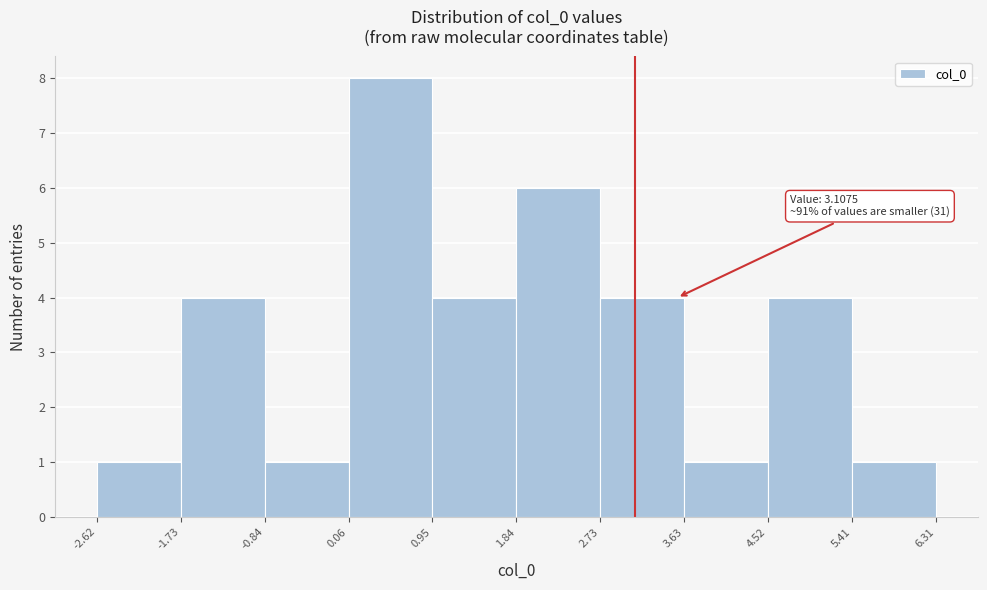

Over which range of the x-axis is the bar tallest?

0.06 to 0.95